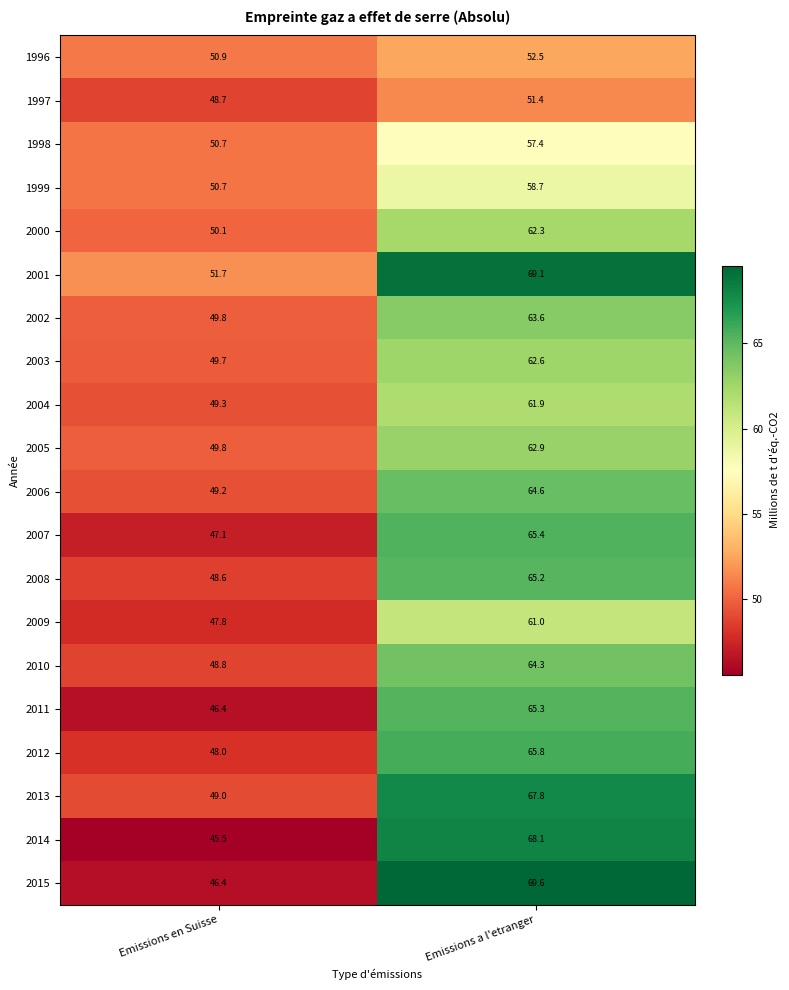

What is the difference between the maximum and minimum values in the 1998 series?

6.7